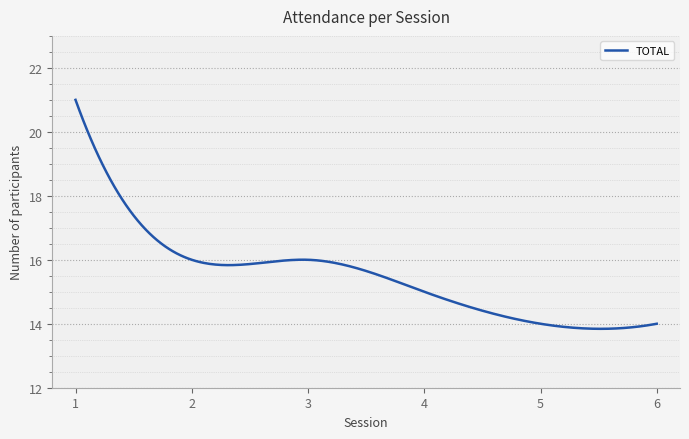

What is the difference between the maximum and minimum values?

7.2